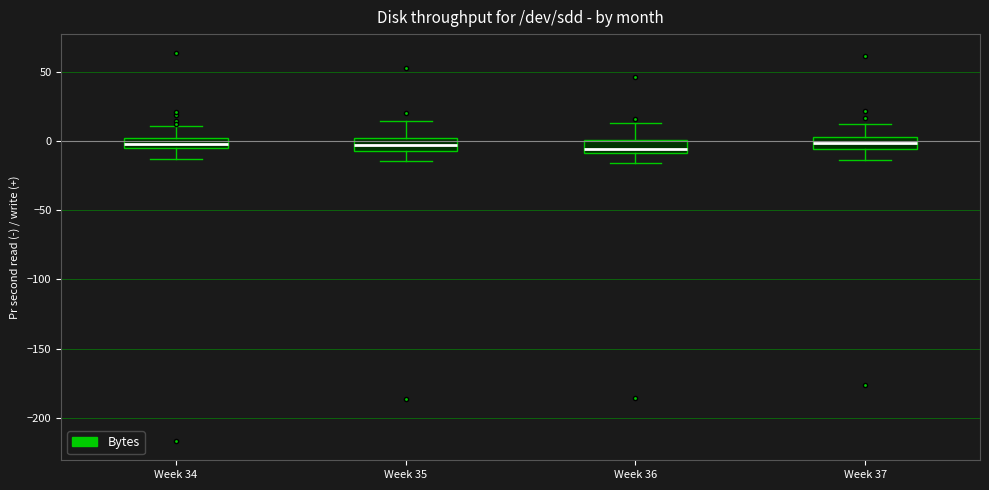

Where does the median line of the box for Week 36 sit on the y-axis? The values are not printed on the chart, so give them approximately, as read against the axis.

-5